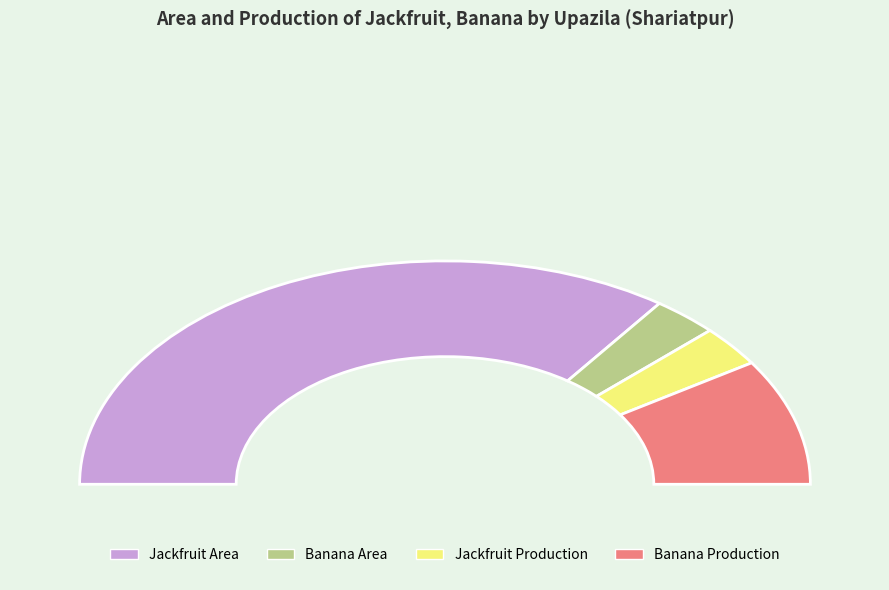

Is the sum of Shariatpur Sadar and Bhedarganj greater than half?

Yes